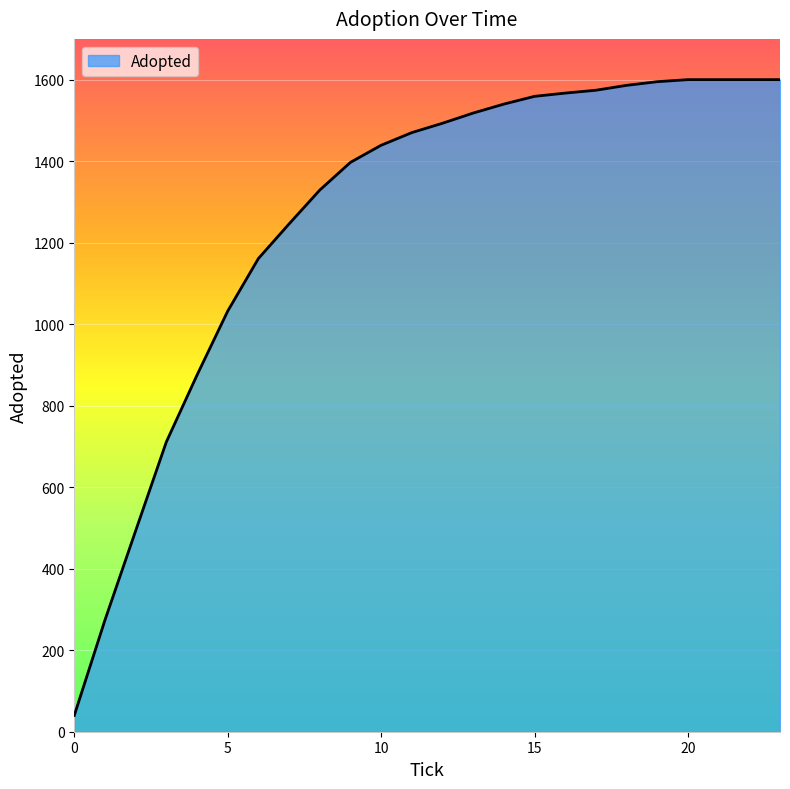

What is the difference between the maximum and minimum values?

1560